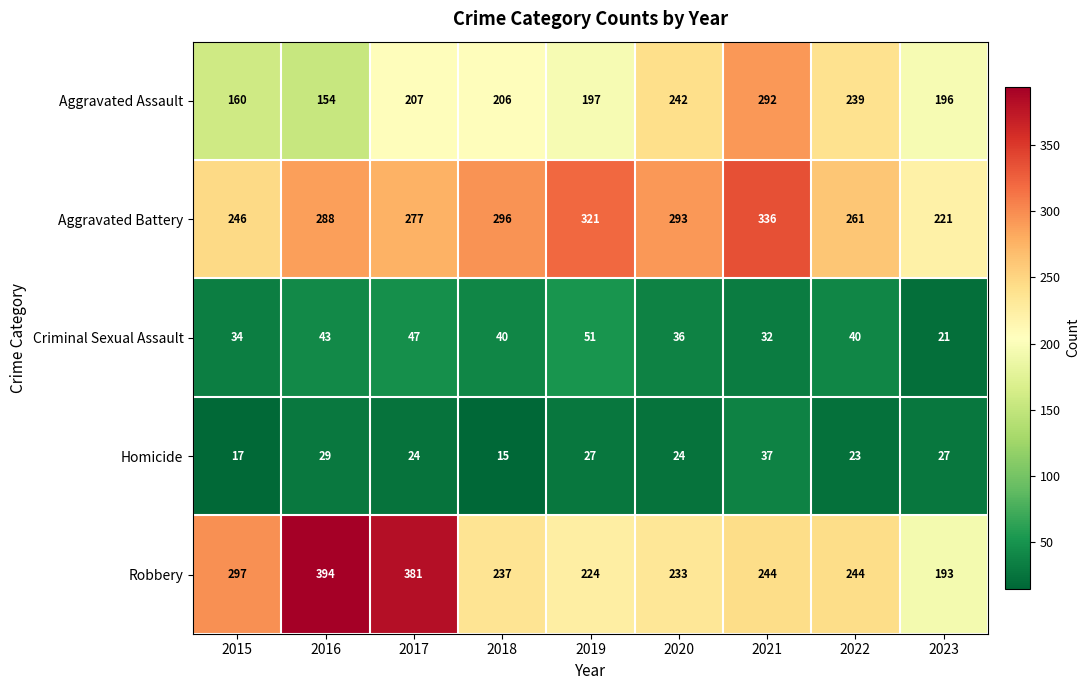

What is the spread (max minus min) of values at 2023?

200